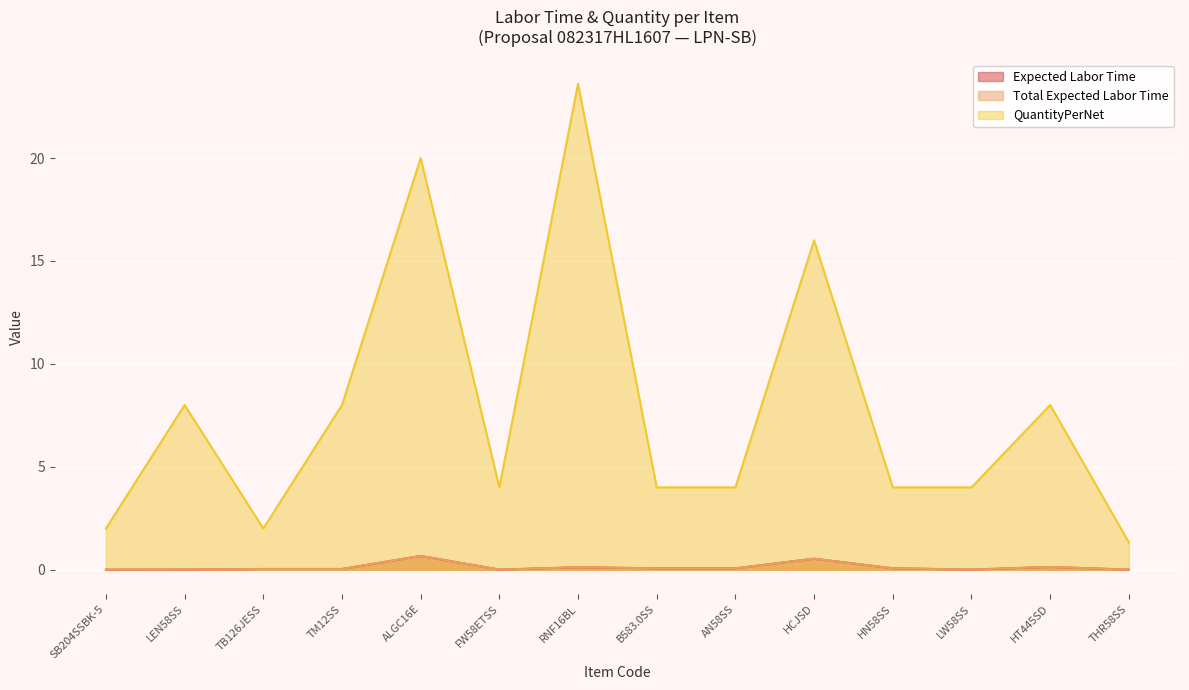

How many lines are shown in the chart?

3